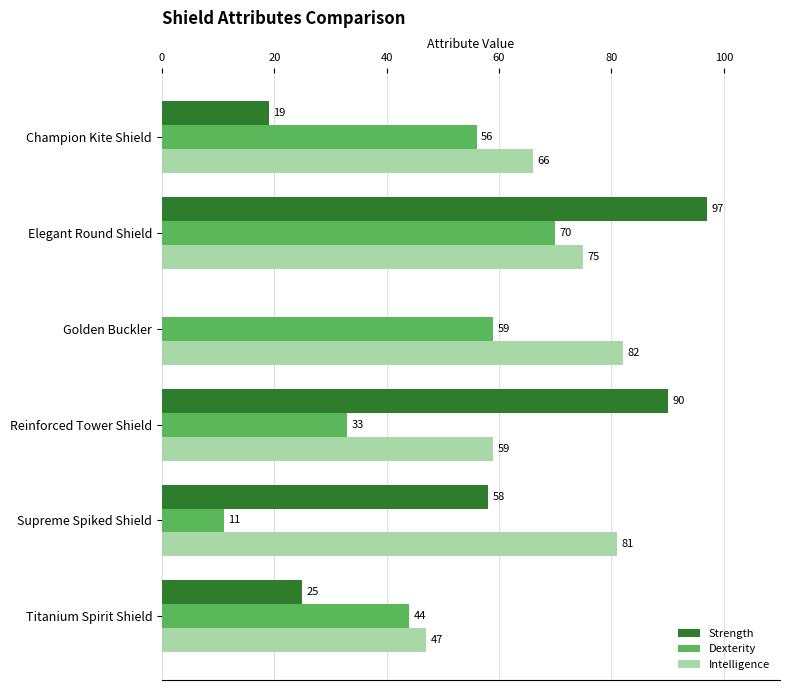

The Intelligence series shows 119 at Champion Kite Shield. True or false?

False